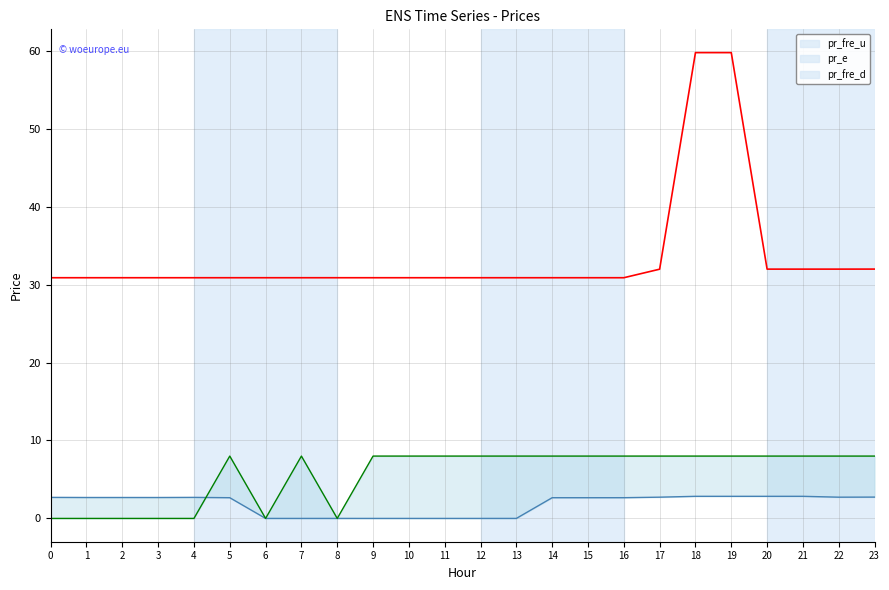

Is it true that pr_fre_u equals 2.8 at 21?

True